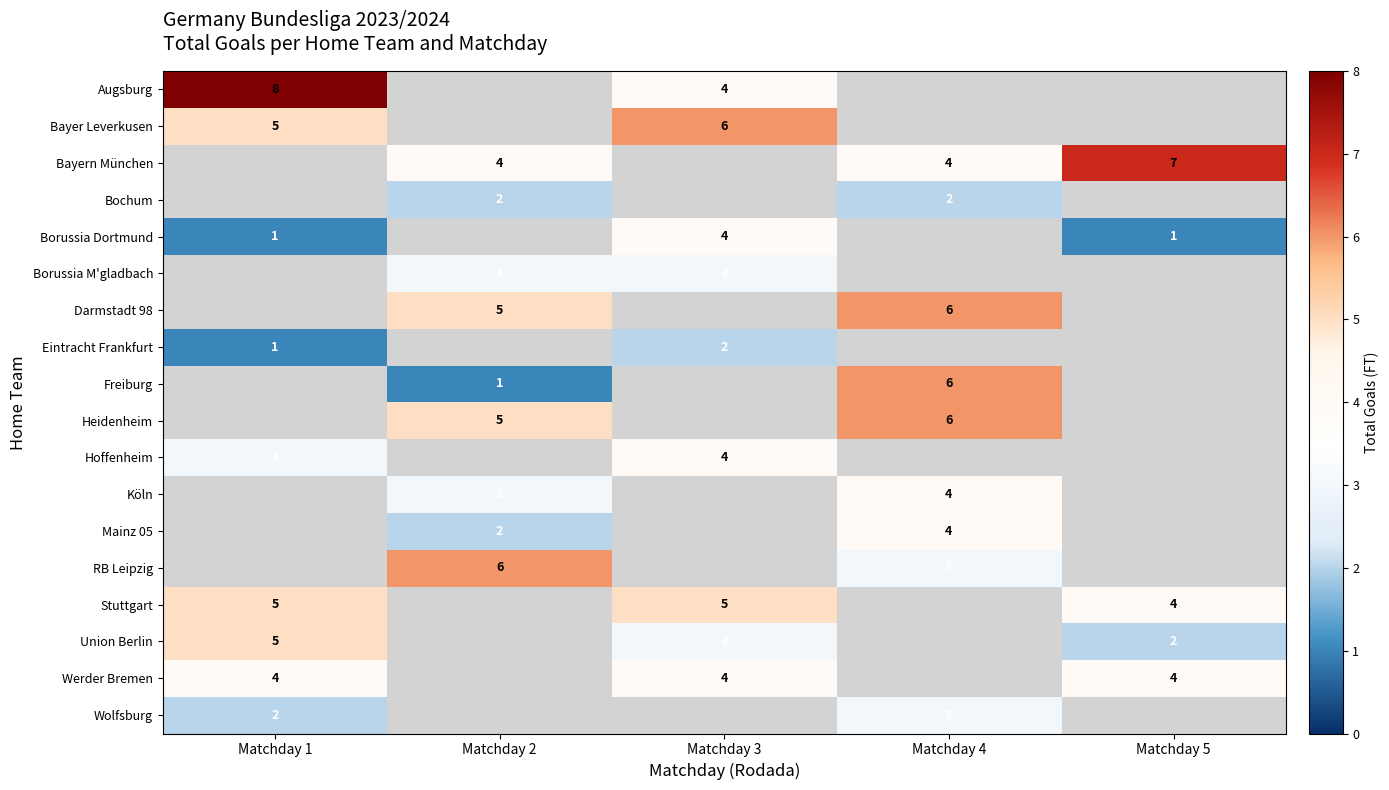

Which has a higher value, Matchday 2 or Matchday 3?

Matchday 3